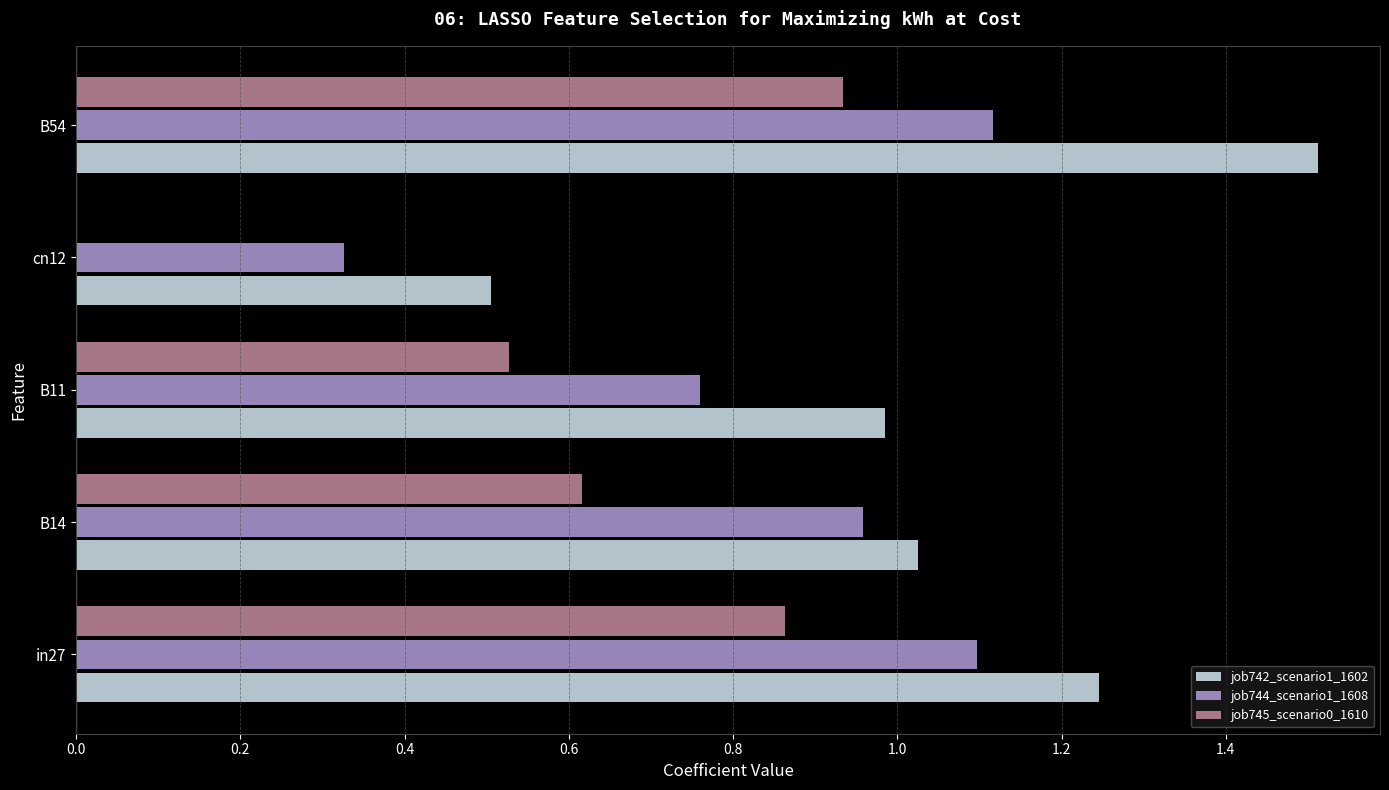

Which series changed the most between B14 and cn12?

job744_scenario1_1608